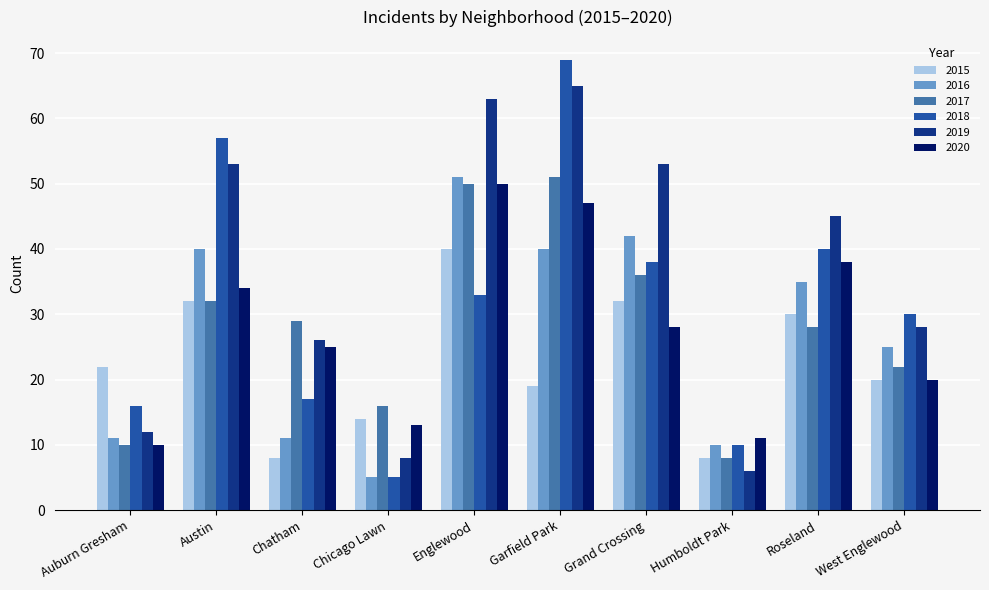

What is the minimum value shown in the chart?

5